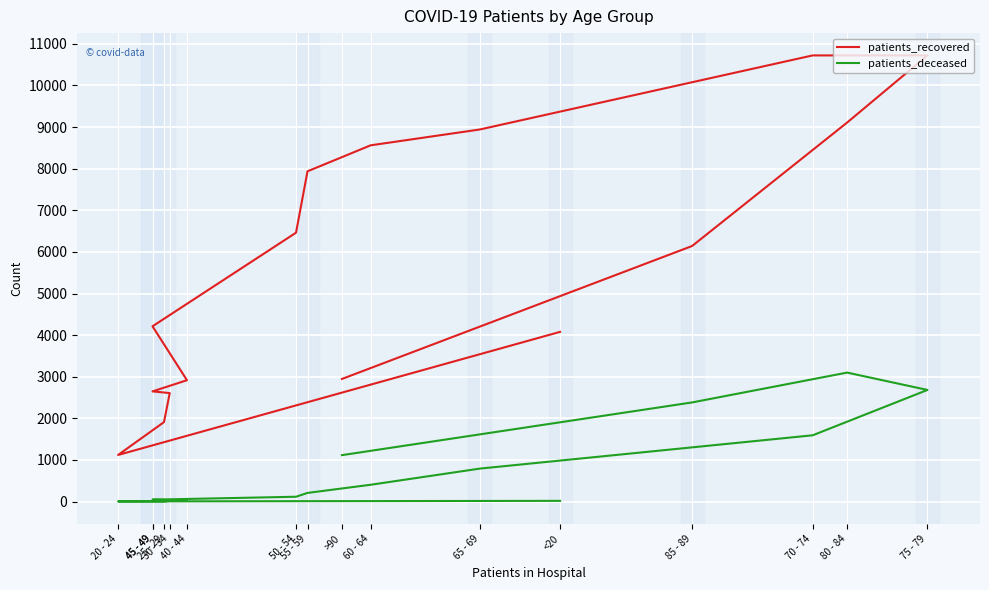

True or false: patients_deceased and patients_recovered cross at least once.

False